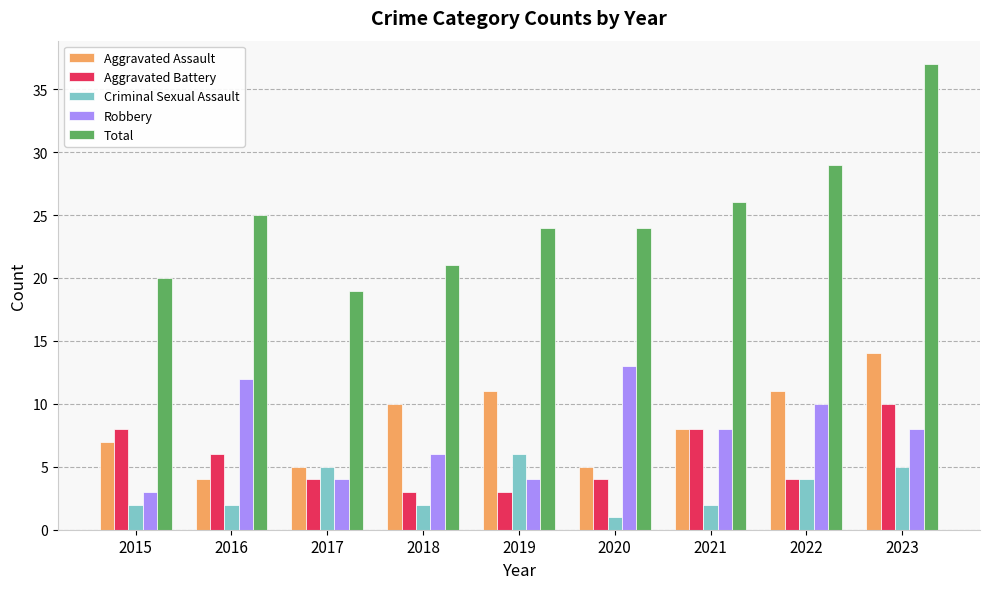

What value does the Total series have at 2018?

21